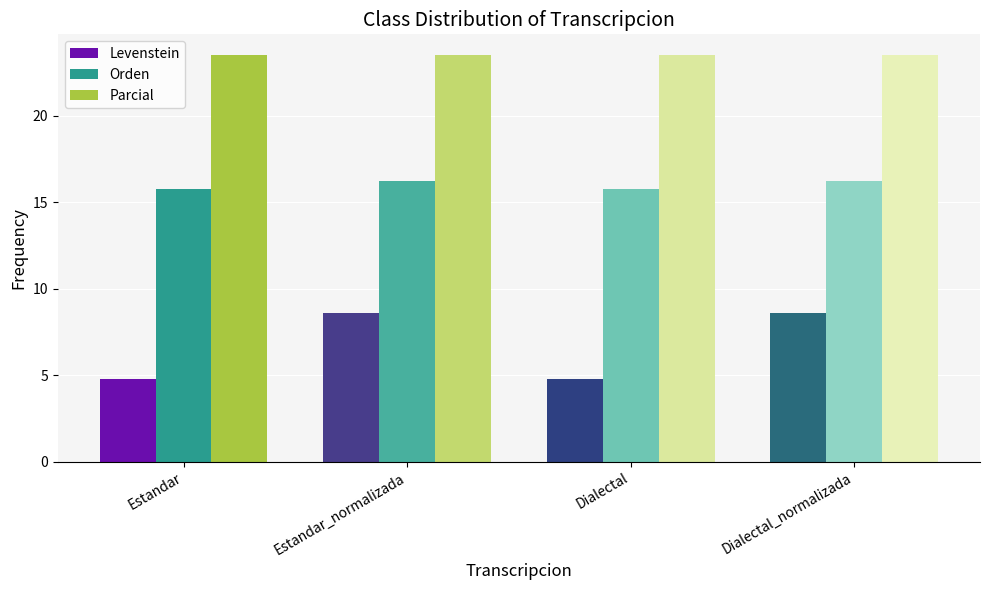

How many bars are there in total?

12